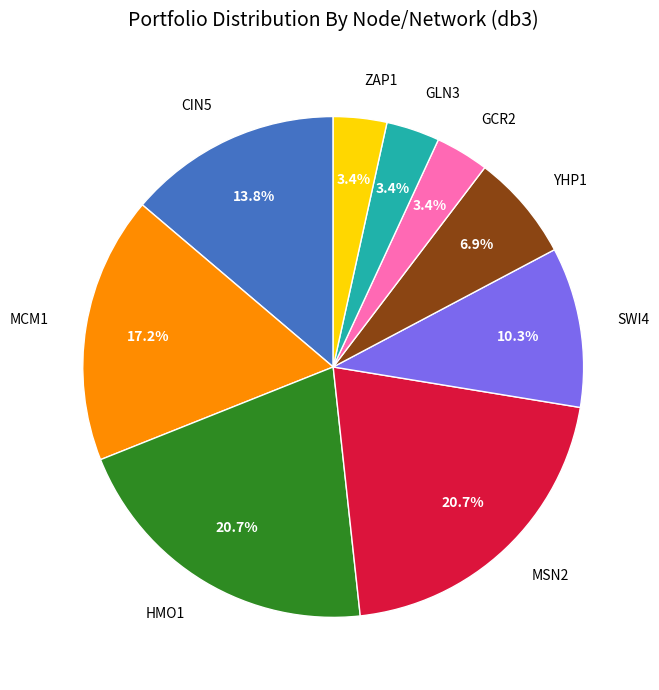

Is there any slice that represents more than half of the pie?

No